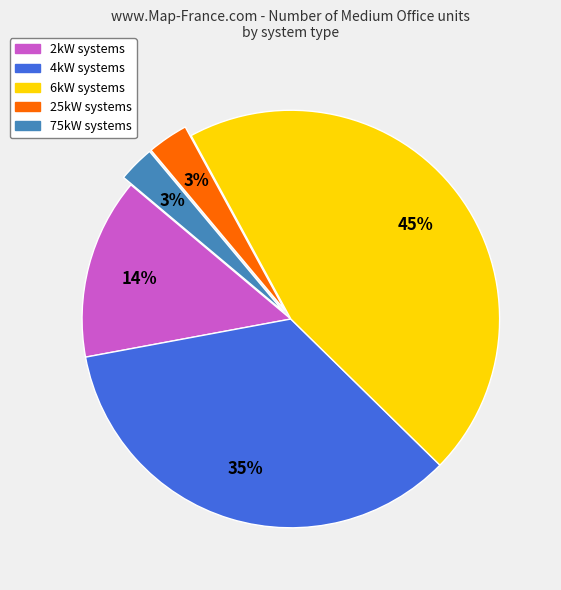

To the nearest percent, what is the average slice percentage?

20%